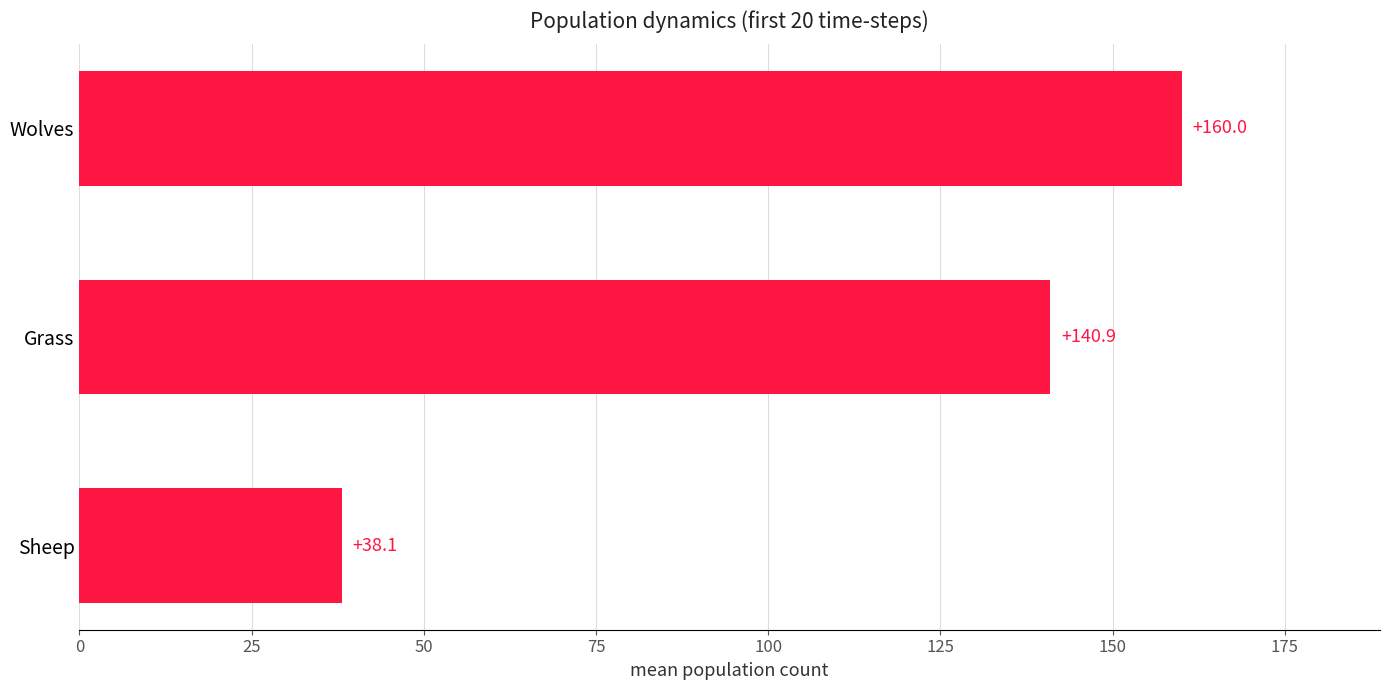

What is the greatest value displayed?

160.0